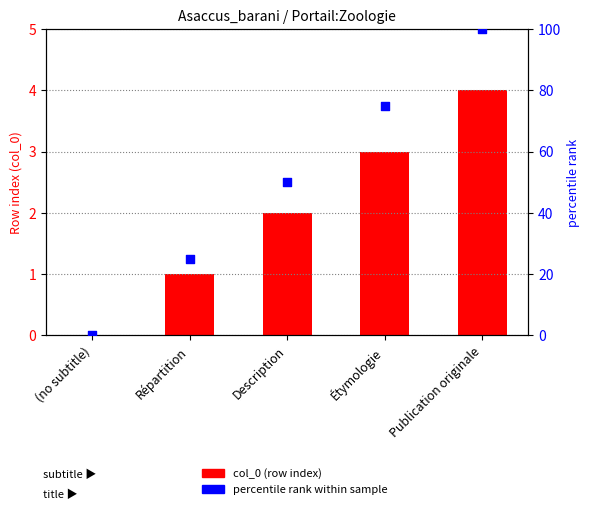

Is the value of percentile rank within sample at Description greater than the value of col_0 (row index) at (no subtitle)?

Yes